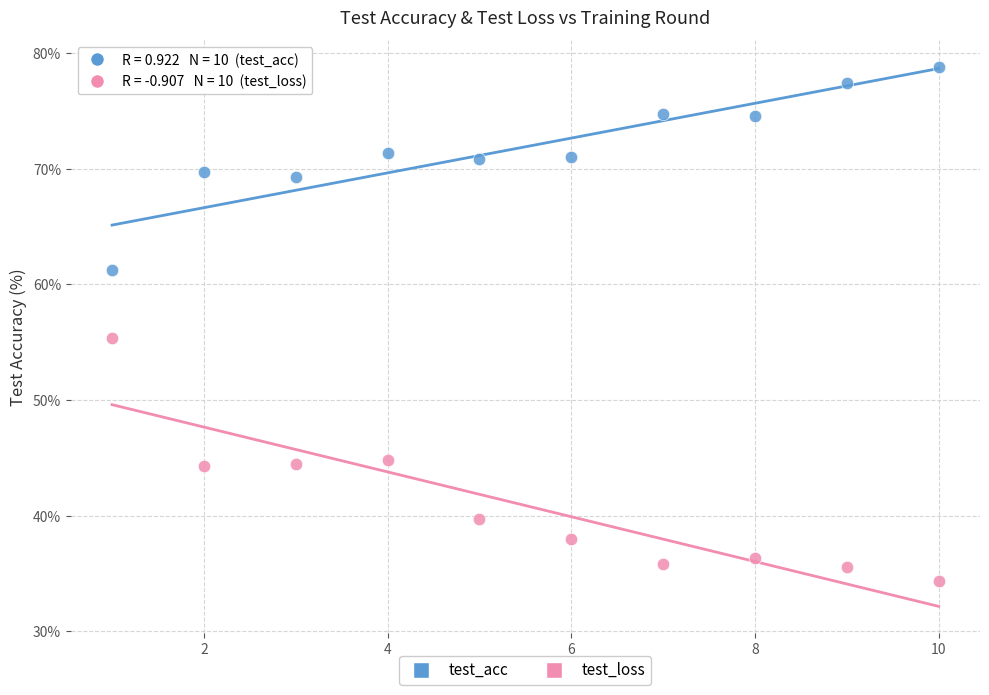

Across all series, what Y value is closest to 56?

55.4